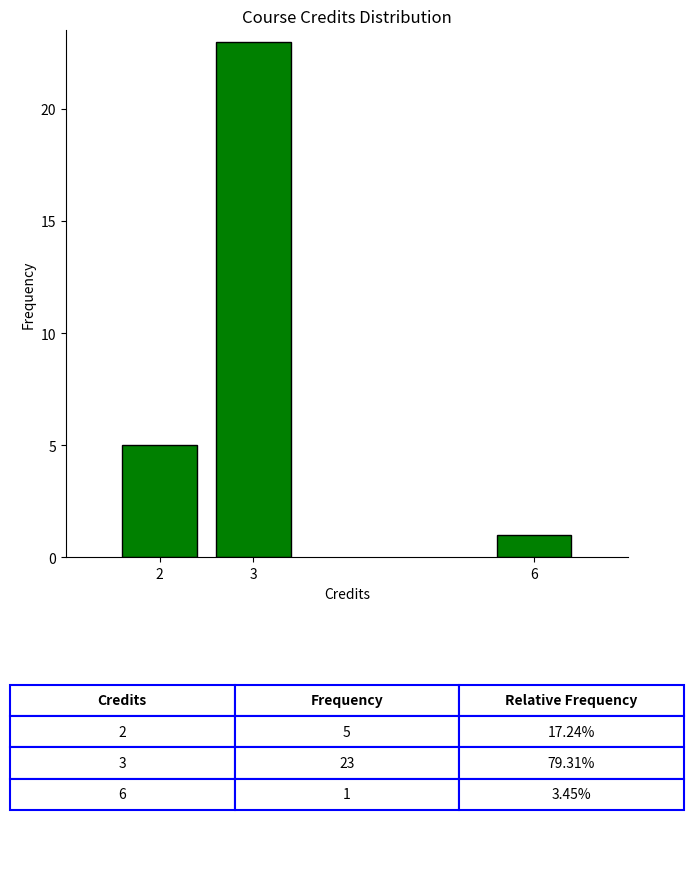

Reading left to right, what are all the values shown in this chart?

5	23	1